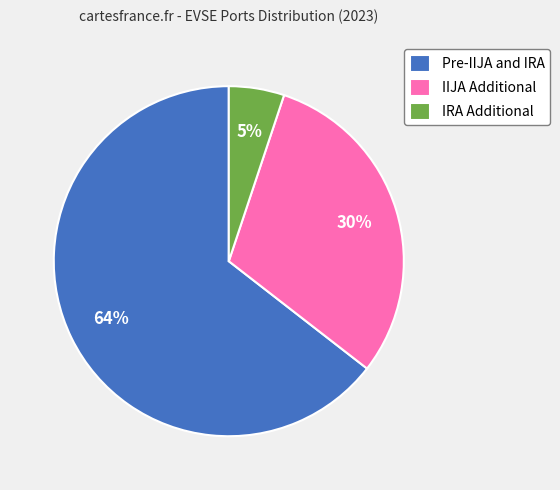

To the nearest percent, what is the combined percentage of Pre-IIJA and IRA and IIJA Additional?

95%